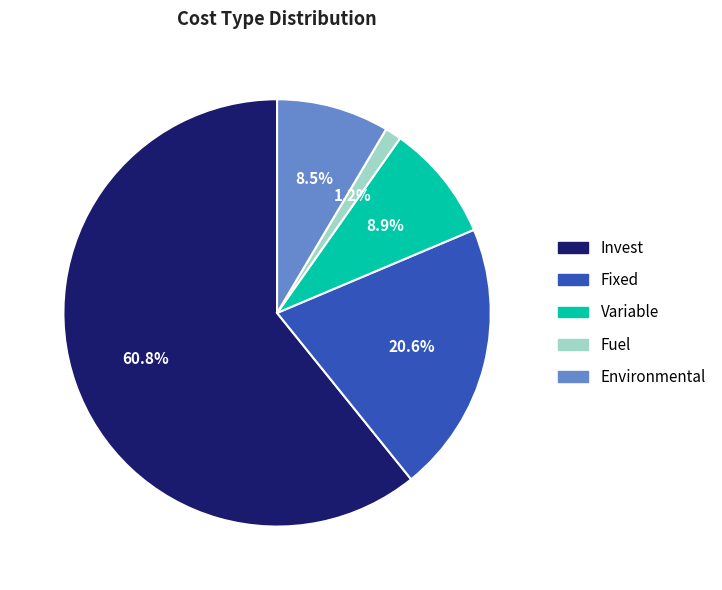

Which slice represents more than half of the pie?

Invest